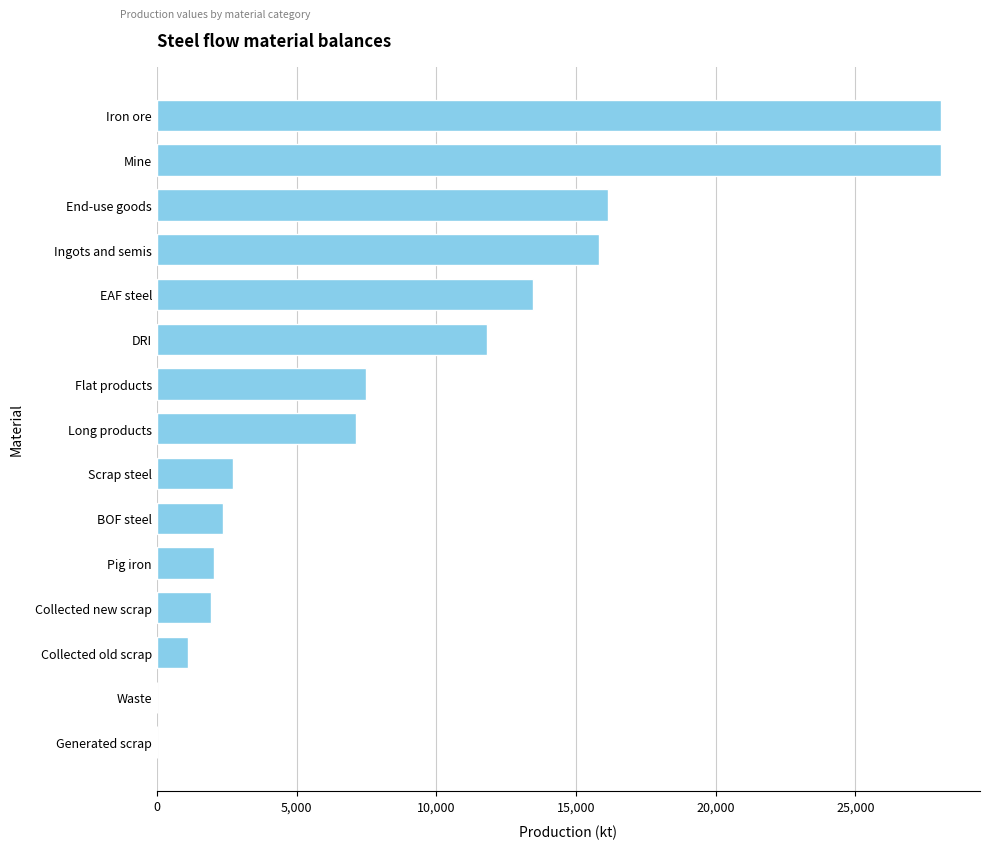

Where is the data nearest to the value 14029?

EAF steel